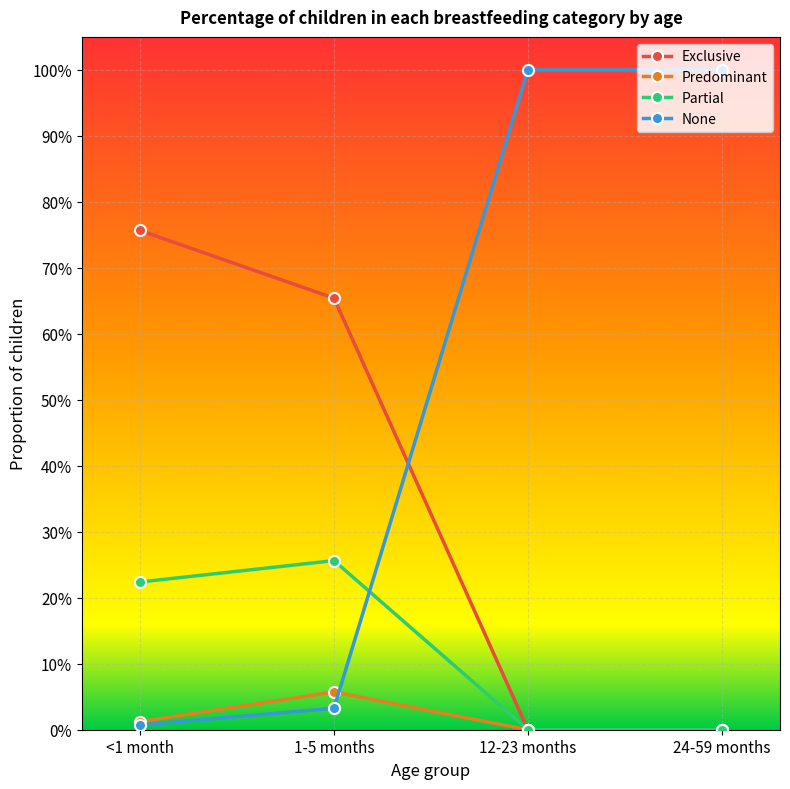

How many Partial values are between 0 and 1?

4